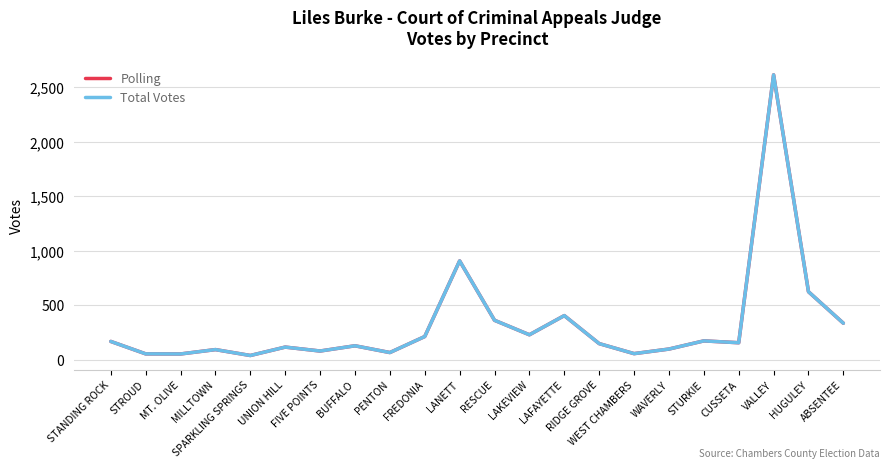

Reading right to left, what are all the values shown in this chart?

Polling: 335	624	2614	156	173	98	56	148	405	229	362	907	213	66	128	80	116	39	93	53	54	168
Total Votes: 335	624	2614	156	173	98	56	148	405	229	362	907	213	66	128	80	116	39	93	53	54	168